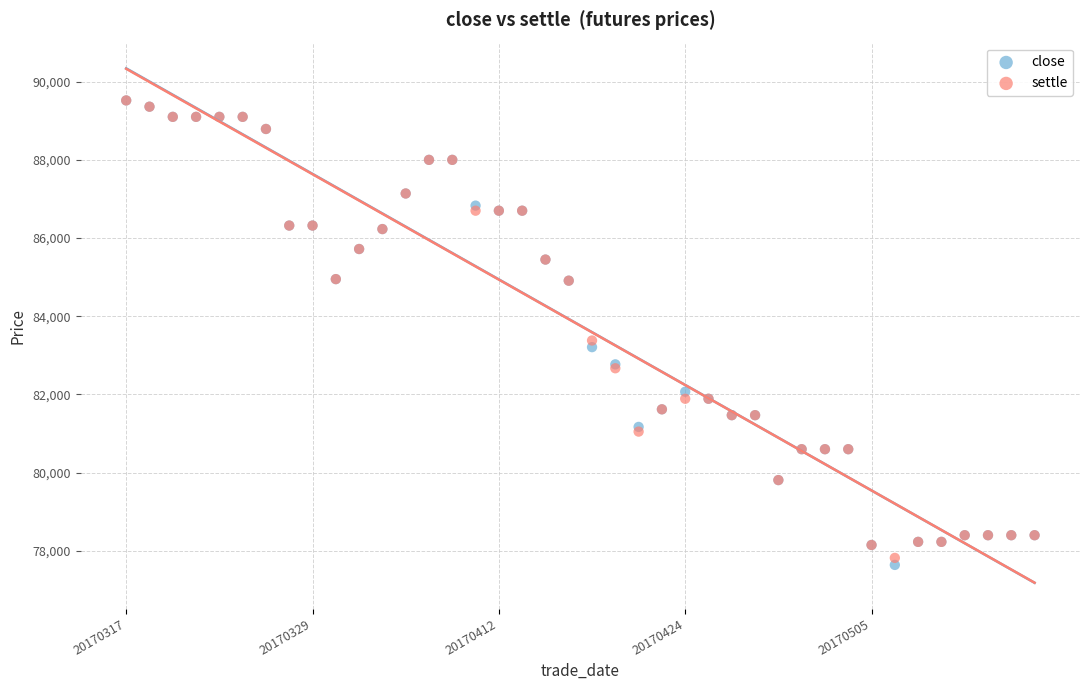

What are all the series names shown in the legend?

close, settle